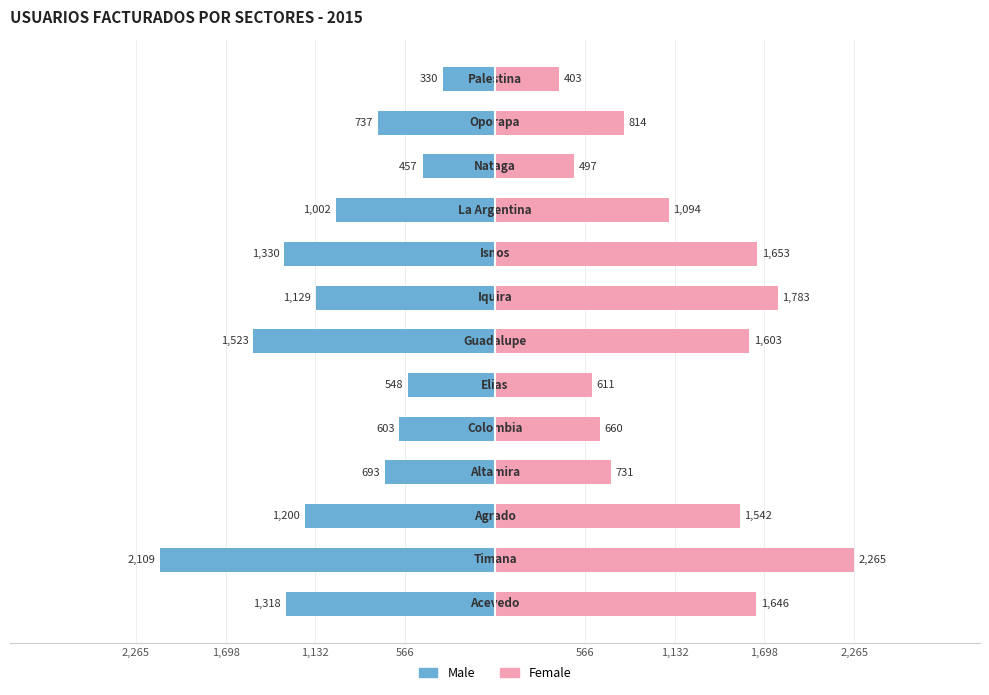

Reading left to right, what are all the values shown in this chart?

Male: -1318	-2109	-1200	-693	-603	-548	-1523	-1129	-1330	-1002	-457	-737	-330
Female: 1646	2265	1542	731	660	611	1603	1783	1653	1094	497	814	403